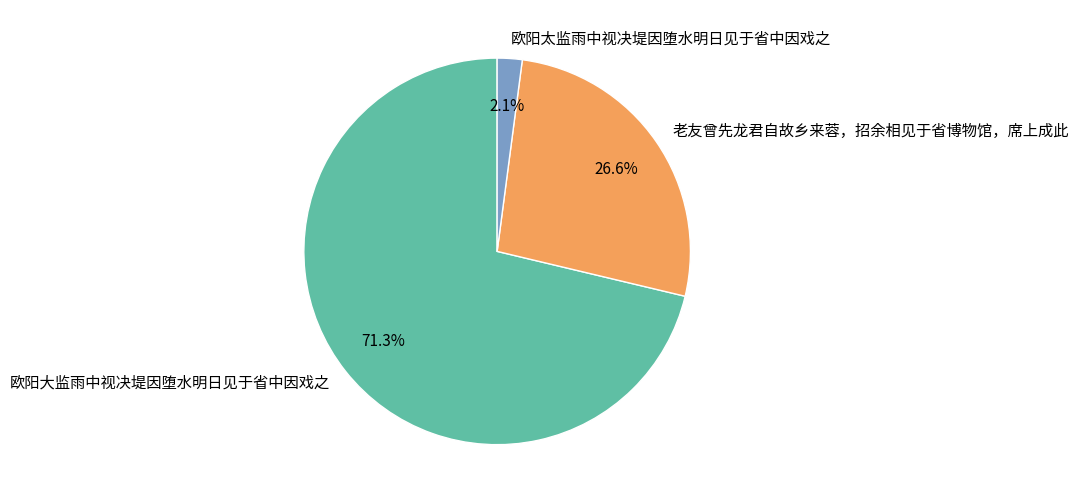

Between 老友曾先龙君自故乡来蓉，招余相见于省博物馆，席上成此 and 欧阳太监雨中视决堤因堕水明日见于省中因戏之, which is larger?

老友曾先龙君自故乡来蓉，招余相见于省博物馆，席上成此